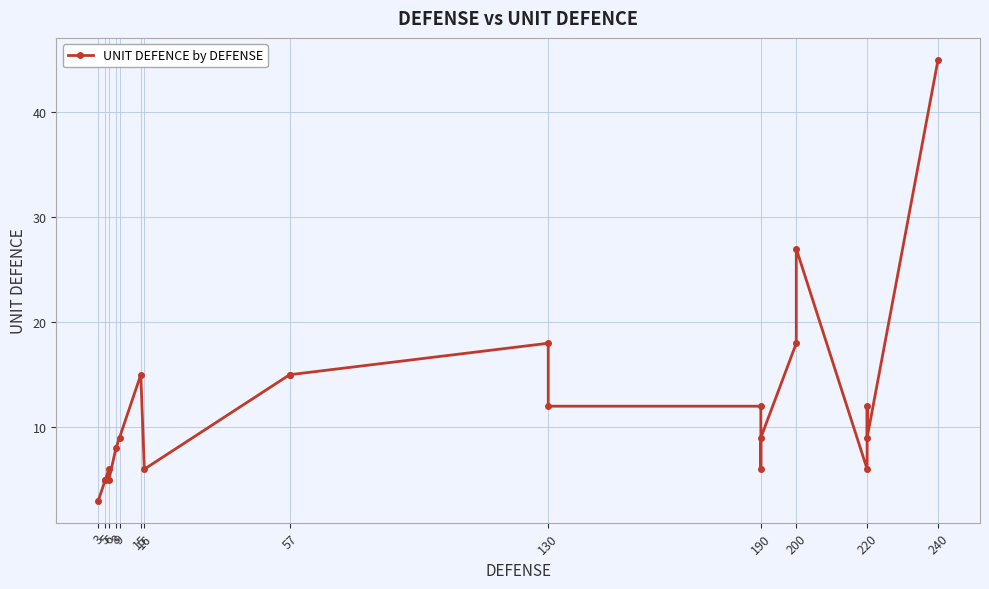

How many lines are shown in the chart?

1